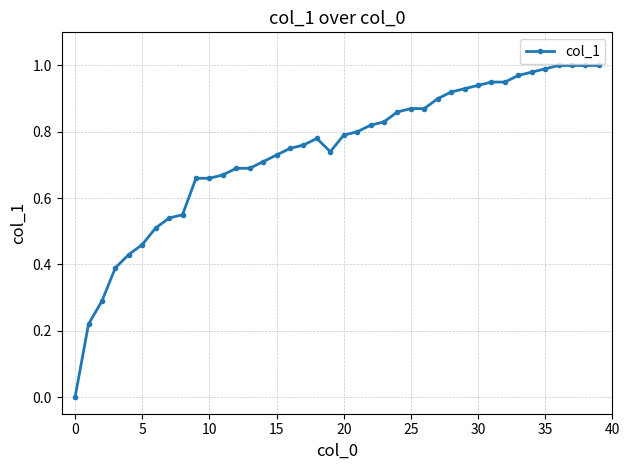

How many positive values are there?

39